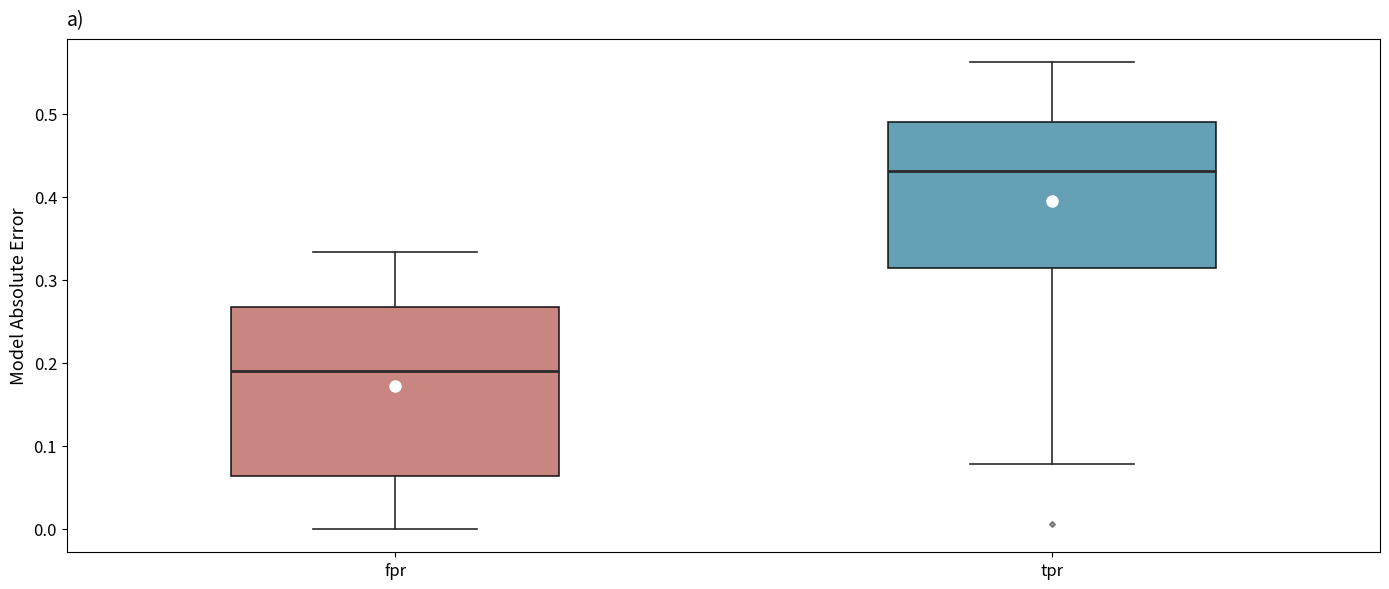

Which box's median line is the highest?

tpr